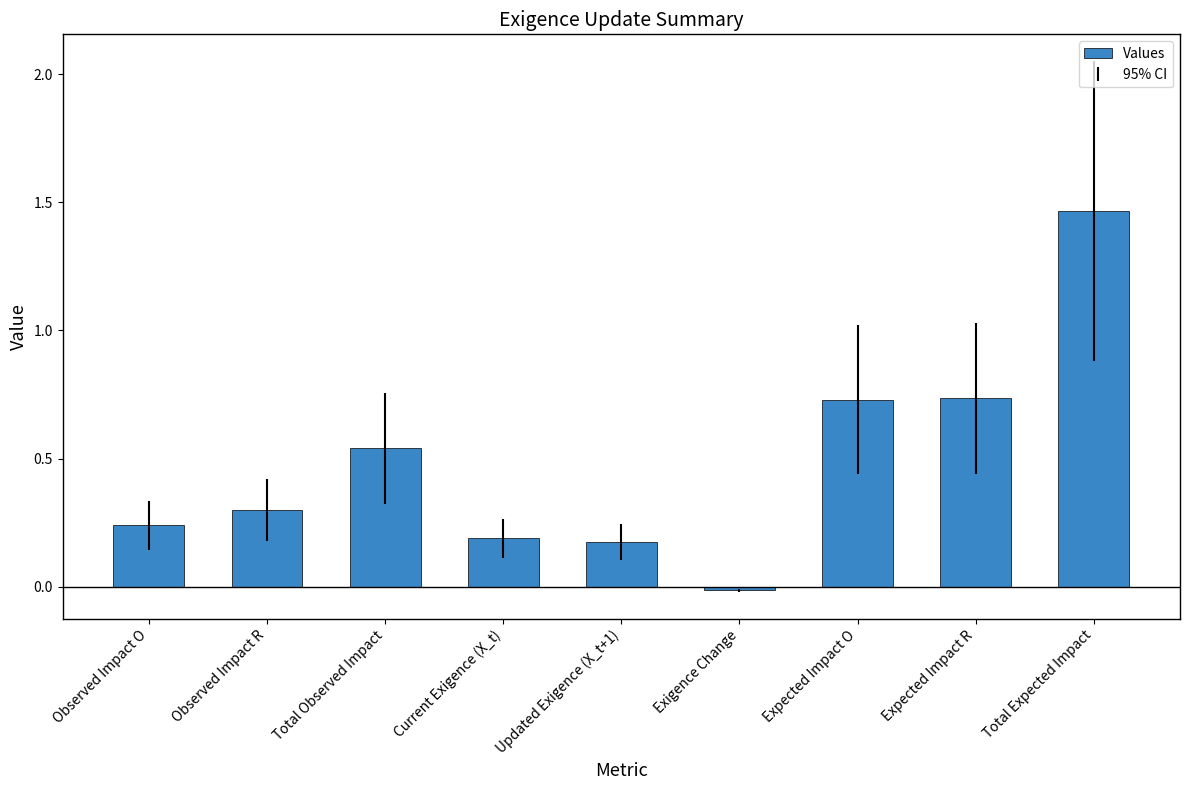

Between Total Observed Impact and Observed Impact R, which is larger?

Total Observed Impact